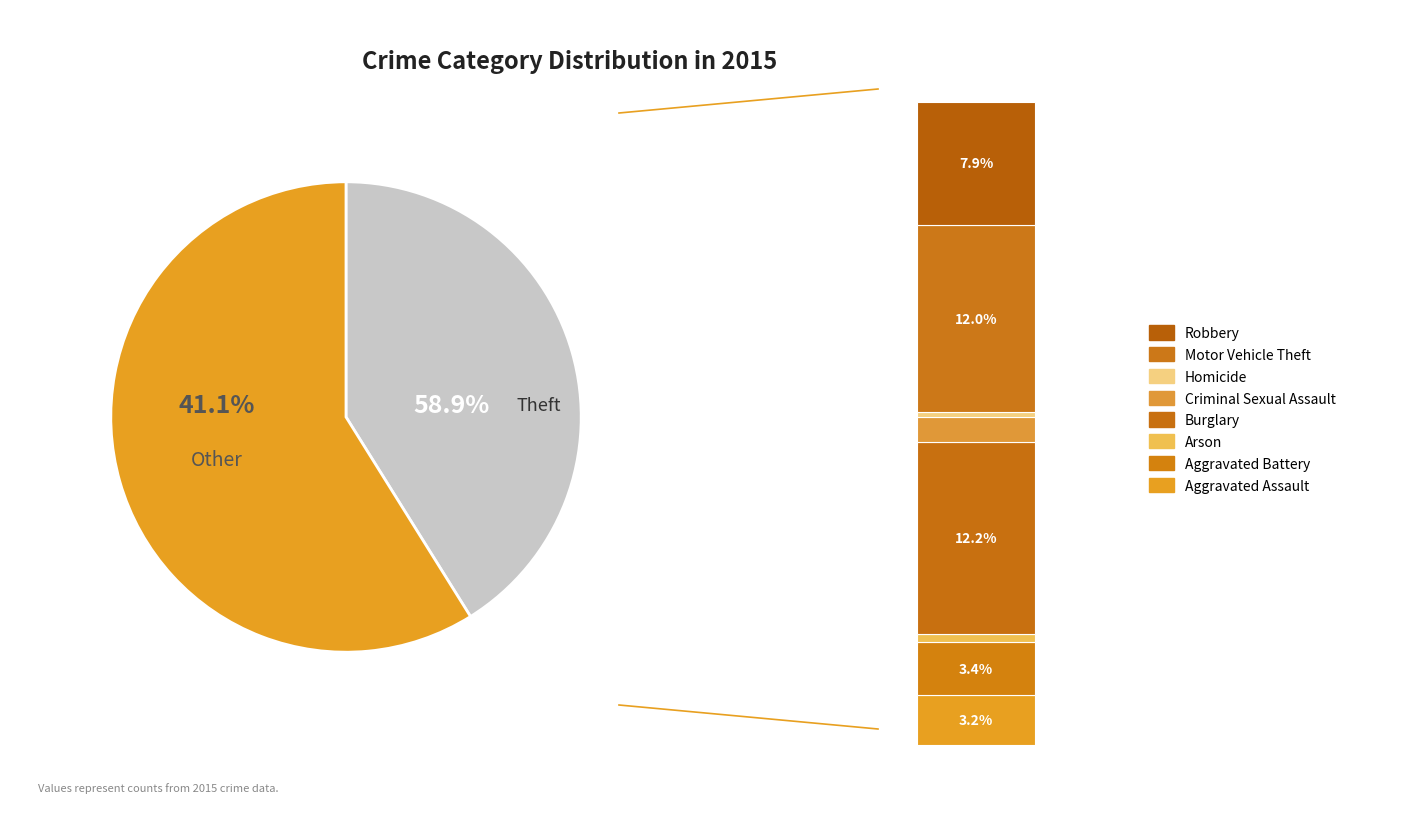

Do Criminal Sexual Assault and Aggravated Battery together represent more than half of the pie?

No